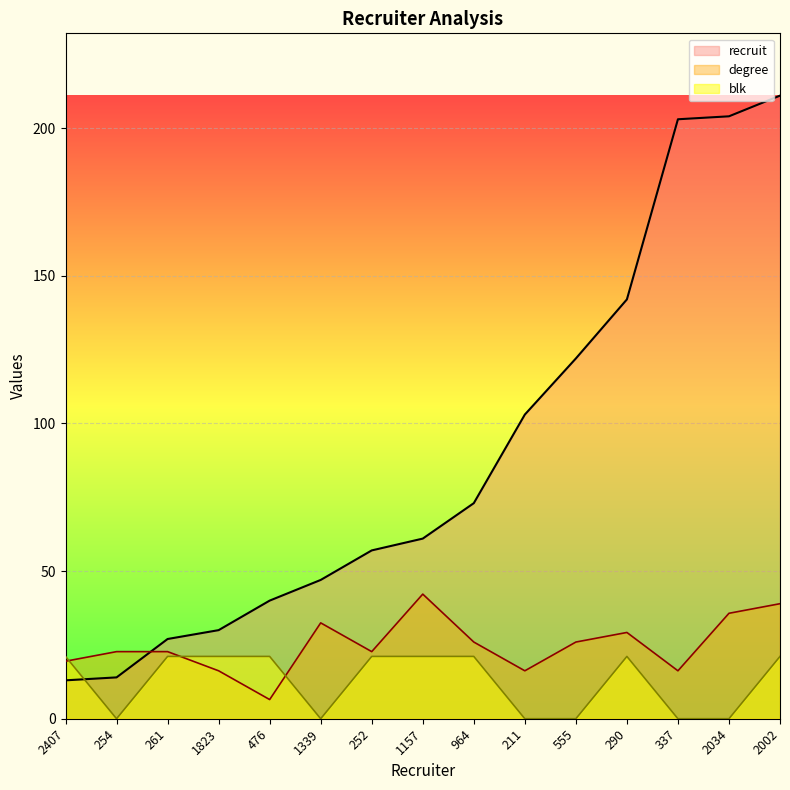

What is the label of the 15th point from the left?

2002